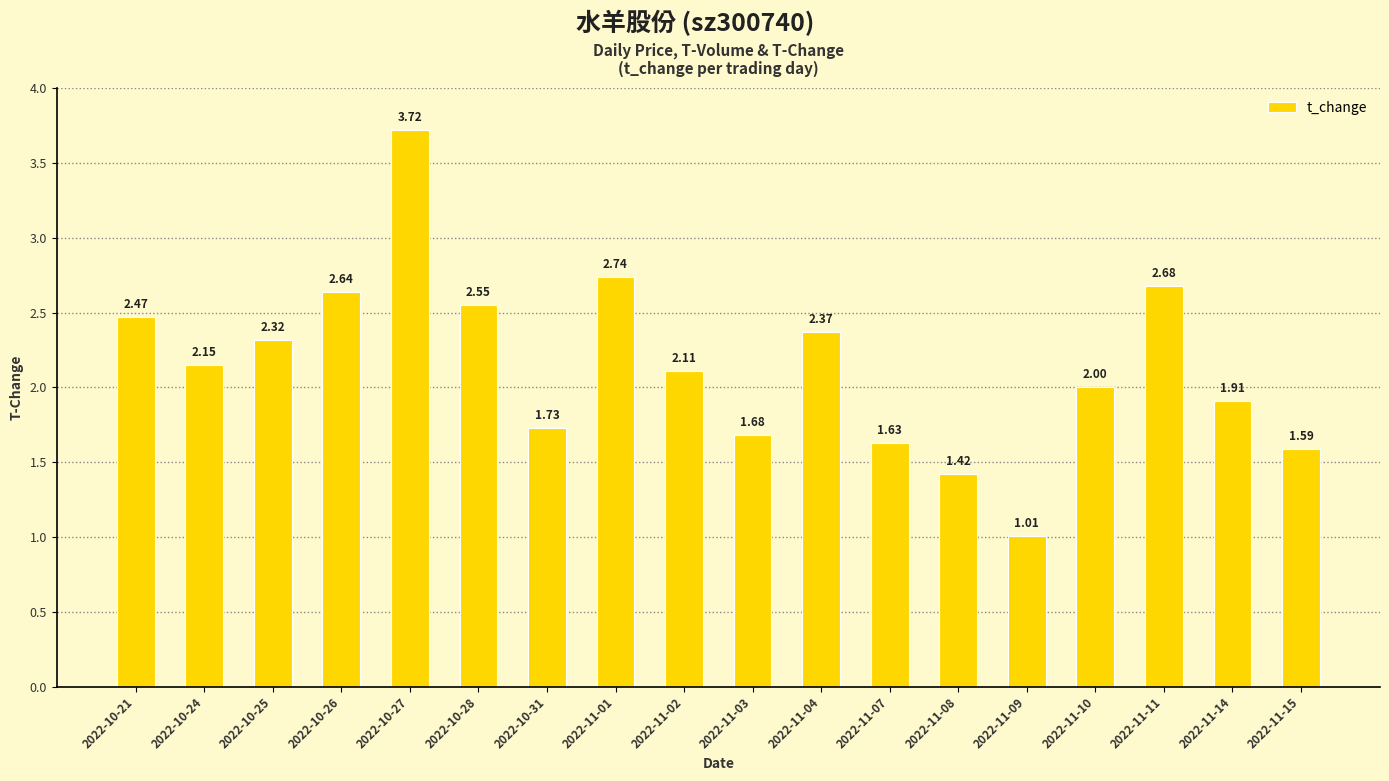

Which category has the lowest value across all series?

2022-11-09